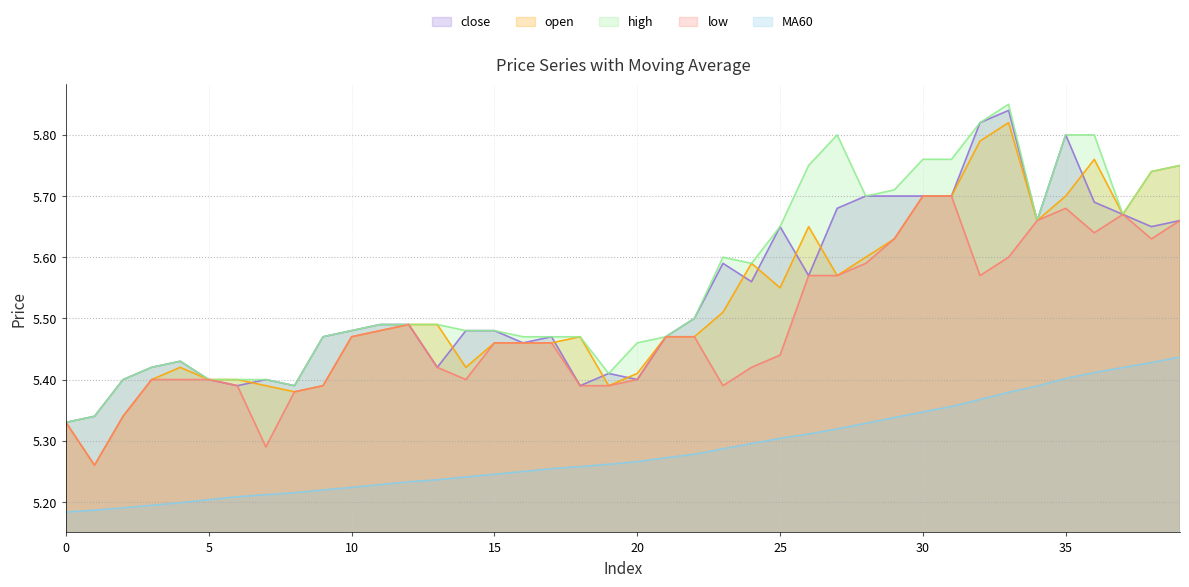

Does the chart display data point markers on the line(s)?

No